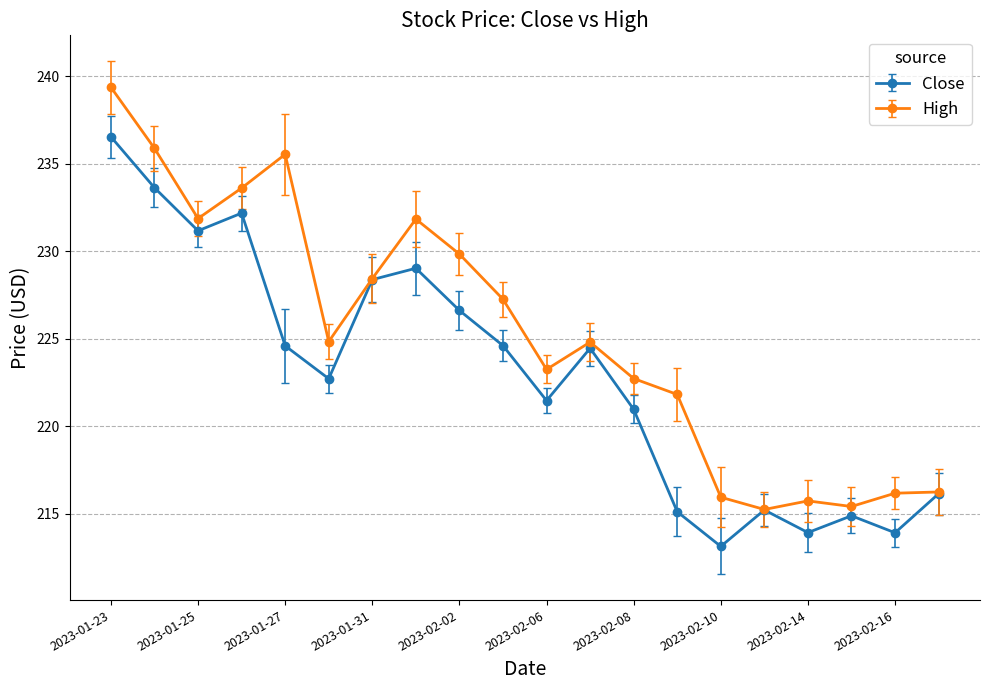

What is the maximum value for Close?

236.5